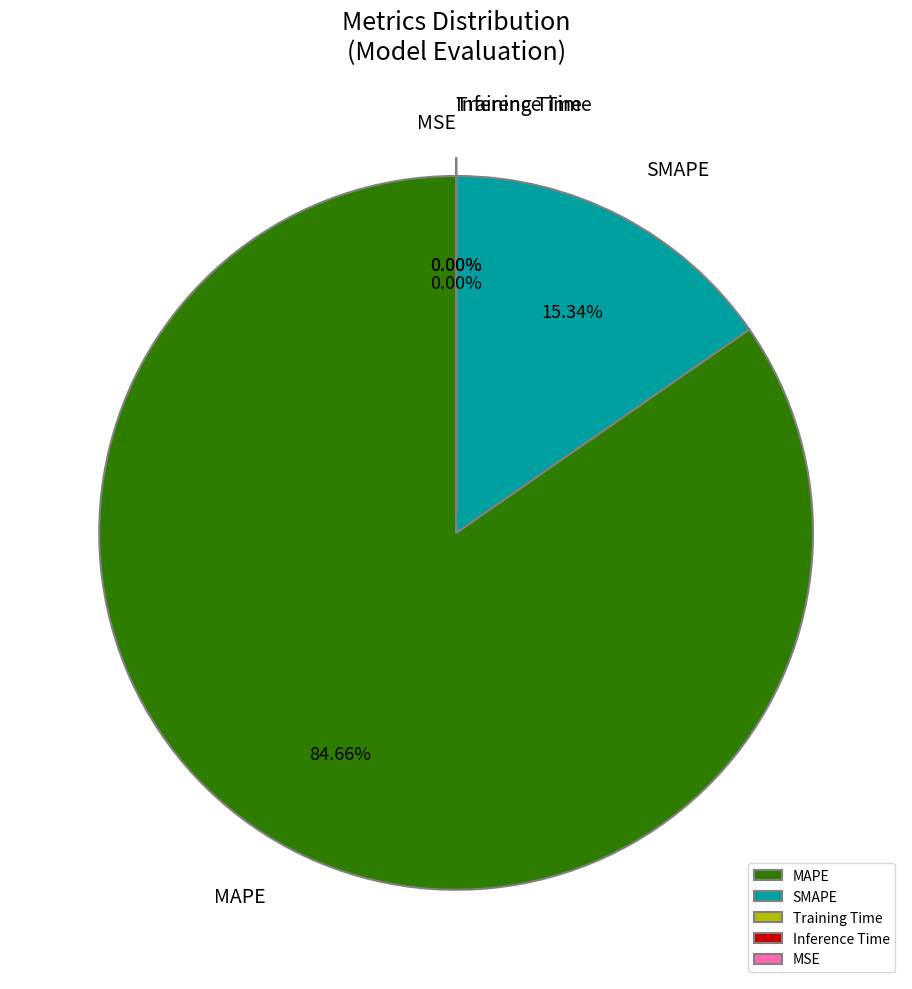

What percentage is NOT represented by MSE?

100.0%